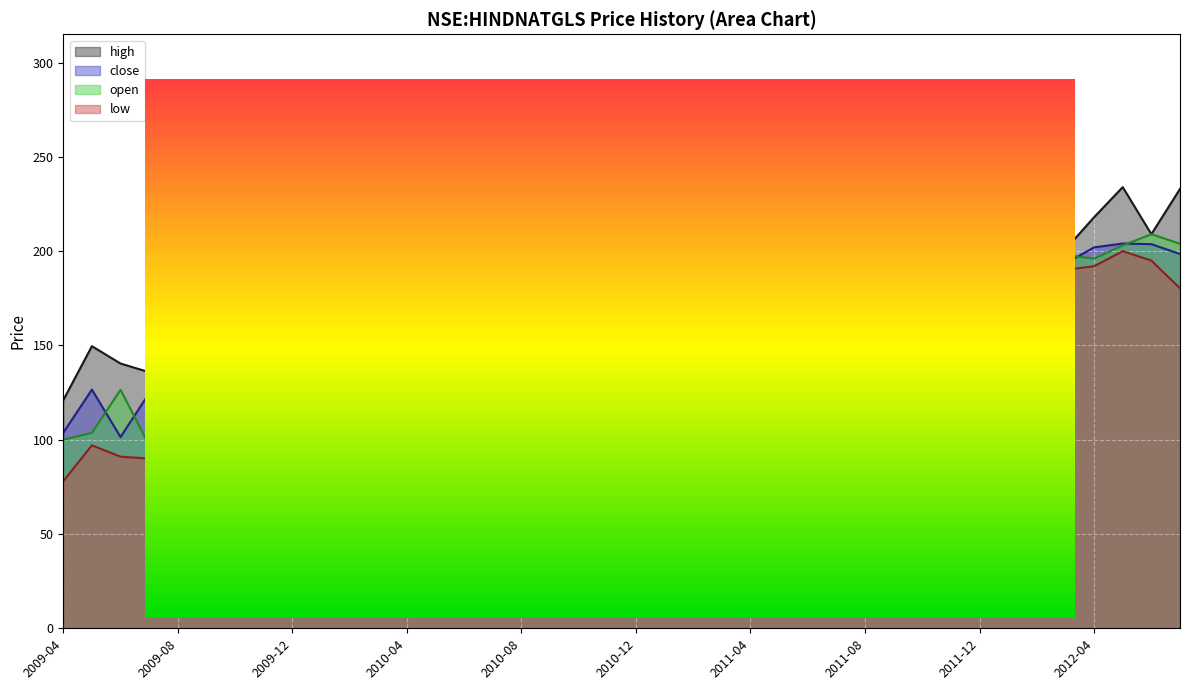

At how many categories does at least one series exceed 179?

29